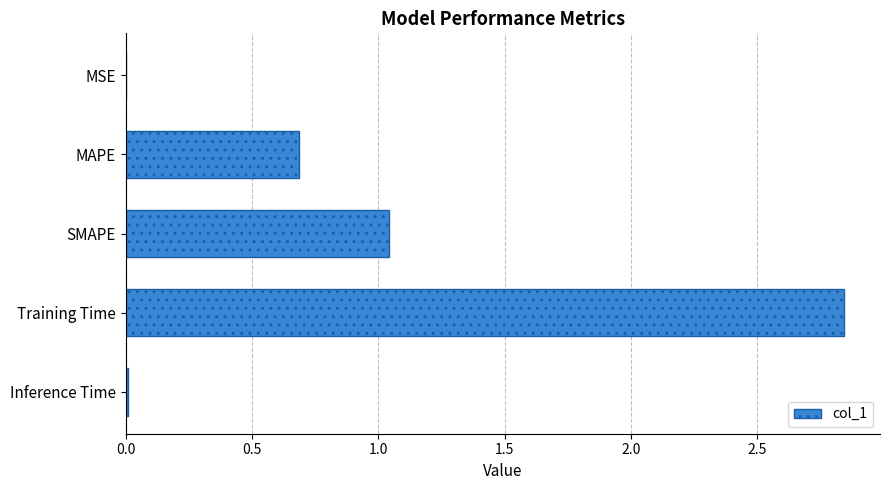

What is the sum of all values?

4.6